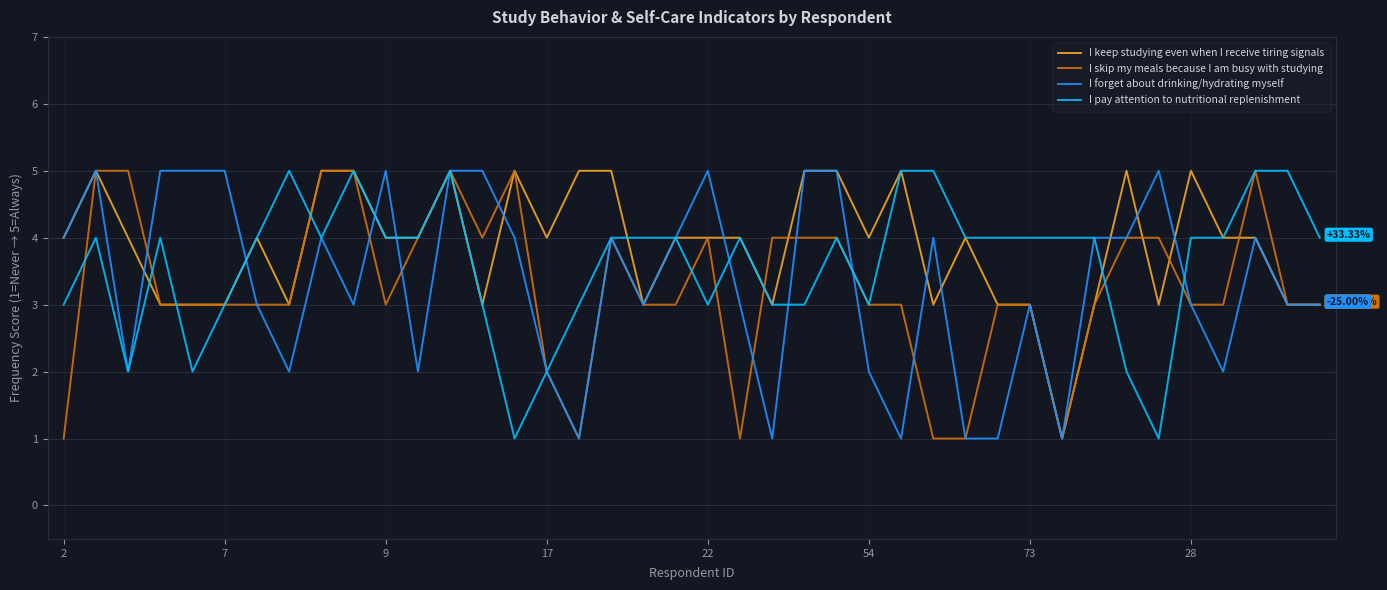

Is this an area chart (filled region under the line)?

No